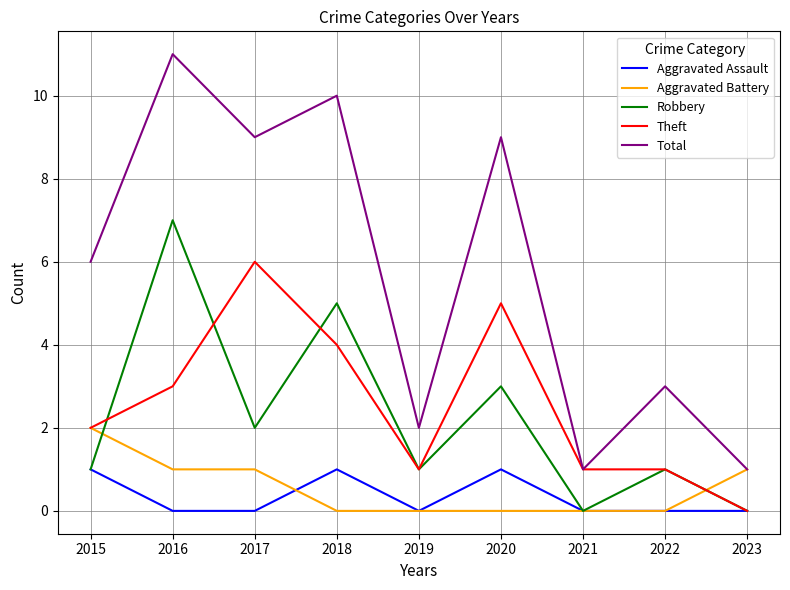

The Aggravated Battery series shows 1 at 2023. True or false?

True